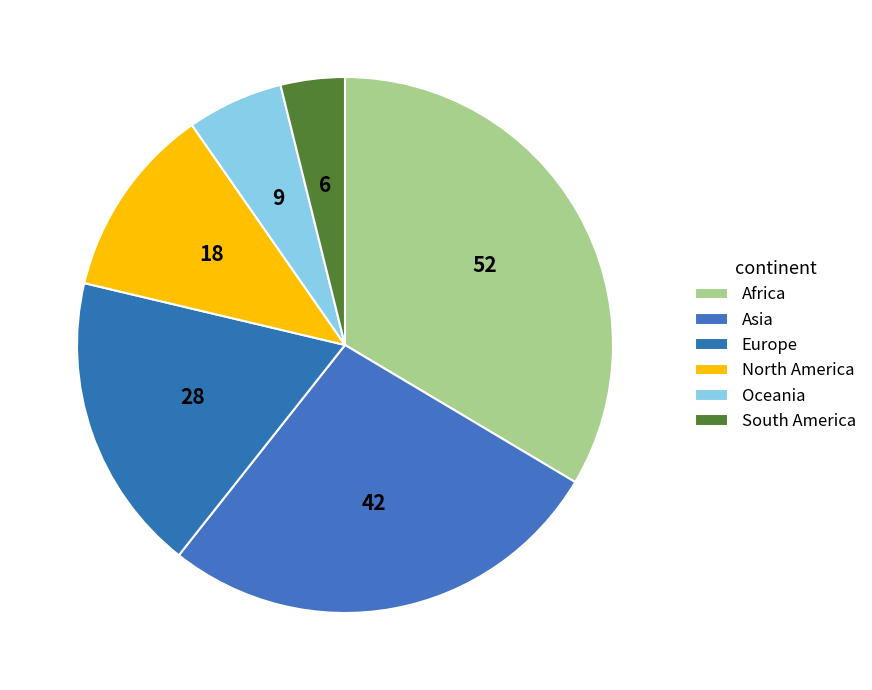

Count the number of slices in the pie.

6